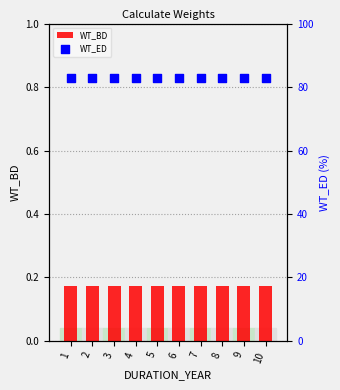

What is the total value across all series at 2?

83.0